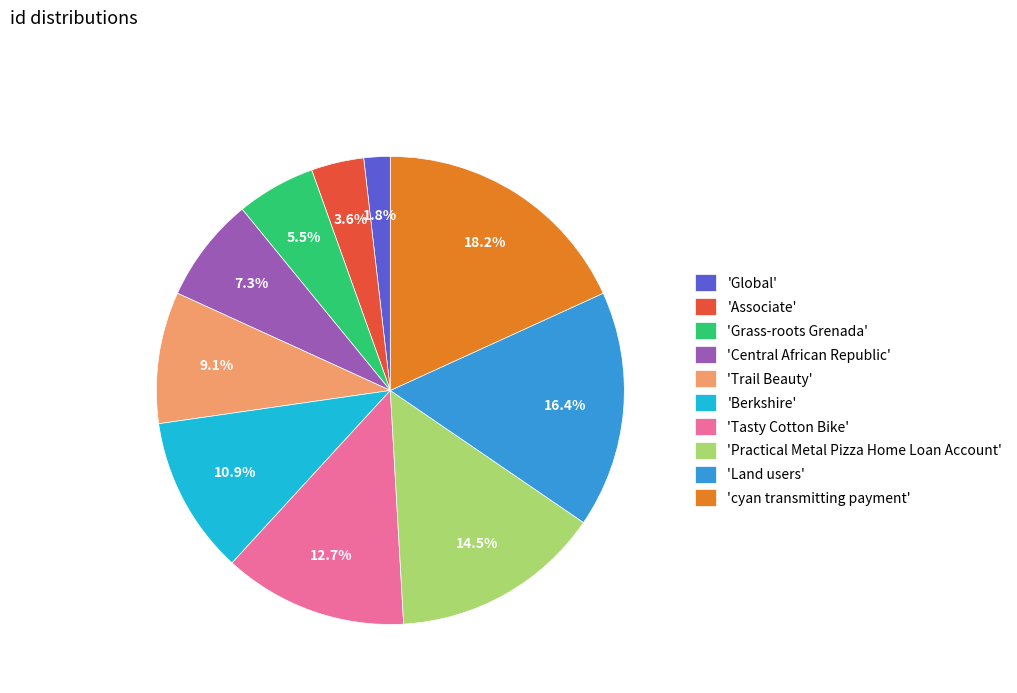

Rank the categories by value from highest to lowest.

'cyan transmitting payment', 'Land users', 'Practical Metal Pizza Home Loan Account', 'Tasty Cotton Bike', 'Berkshire', 'Trail Beauty', 'Central African Republic', 'Grass-roots Grenada', 'Associate', 'Global'